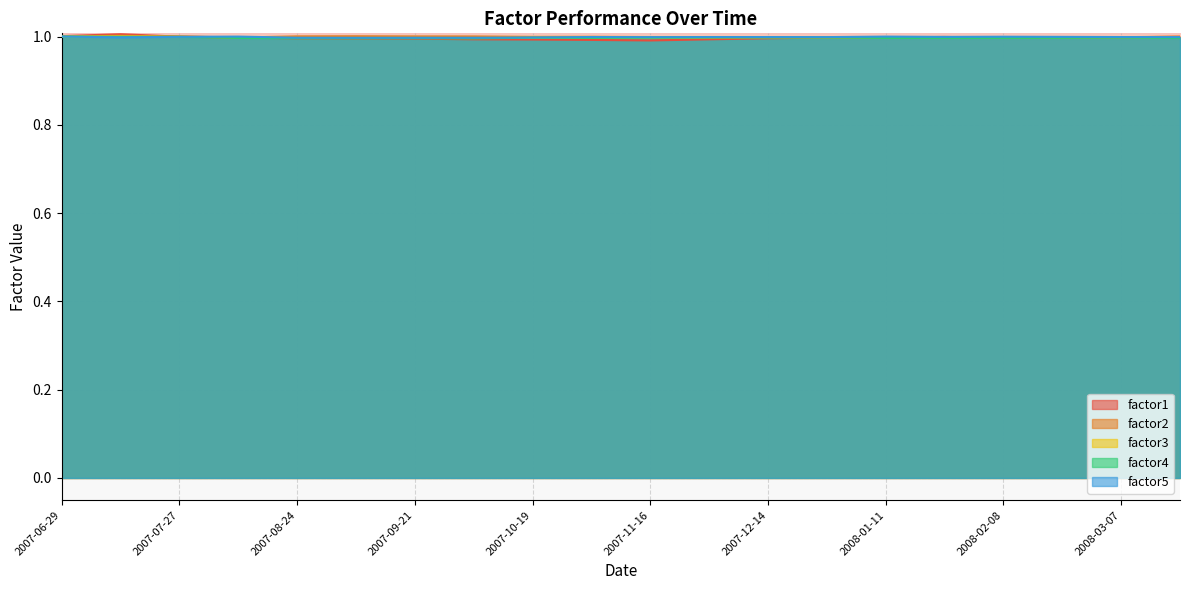

The value of factor4 at 2007-12-28 is 0.3. True or false?

False